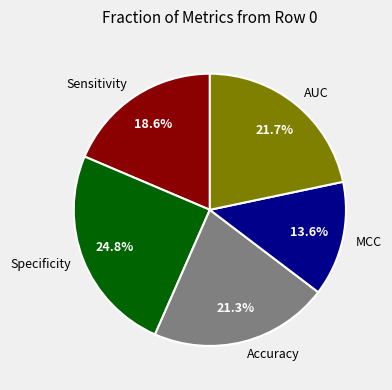

Does any single category account for the majority?

No